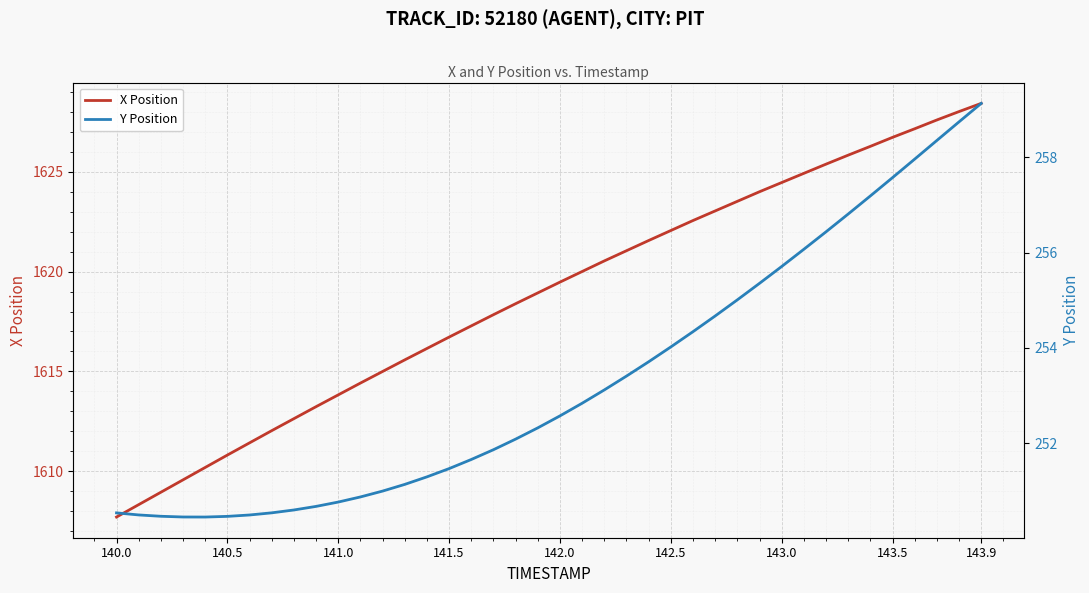

What is the difference between the maximum and minimum values in the X Position series?

20.7